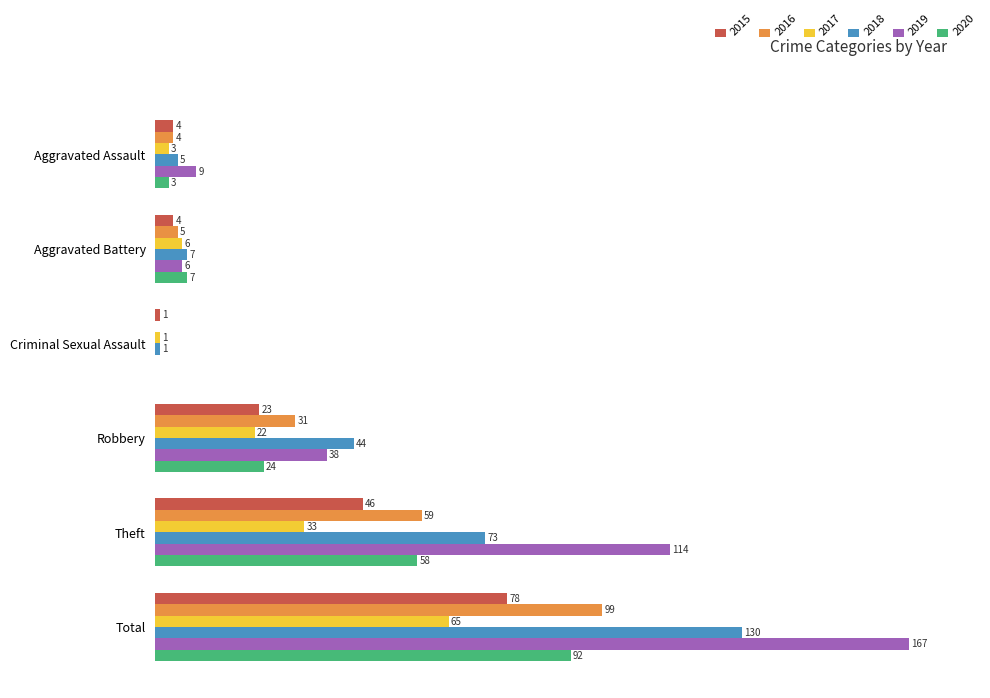

Which category has the highest value across all series?

Total